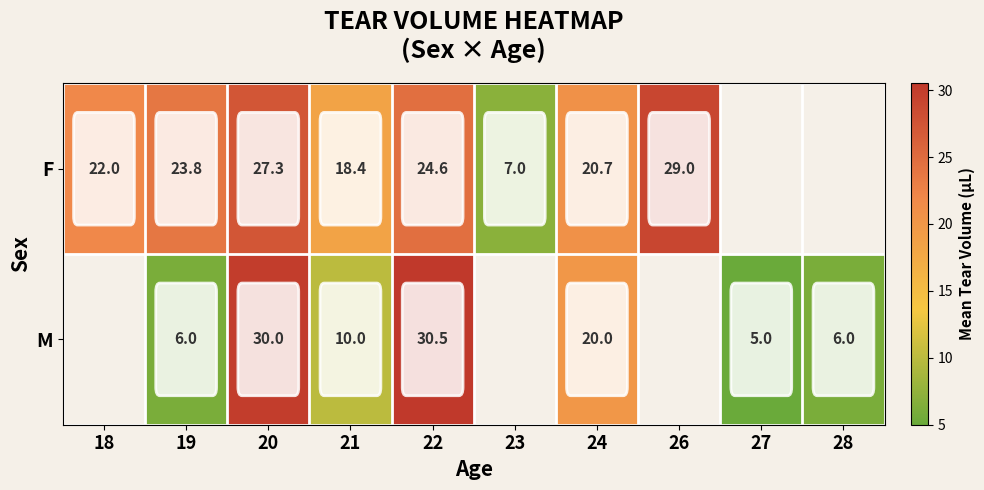

Which has a higher value, 20 or 22?

20